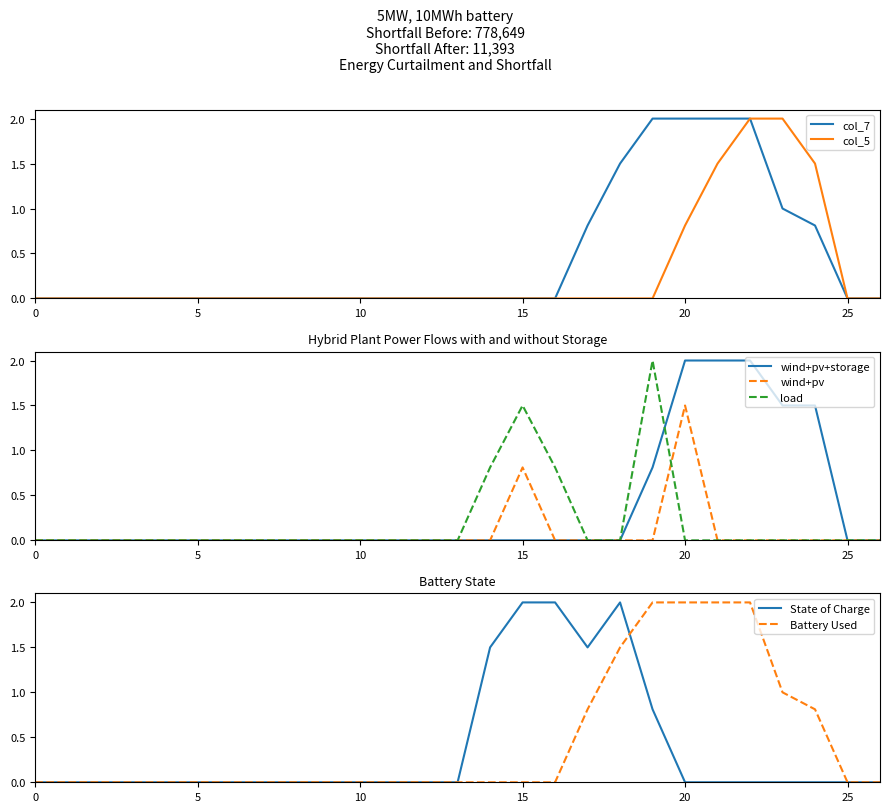

At how many categories does at least one series exceed 1?

11